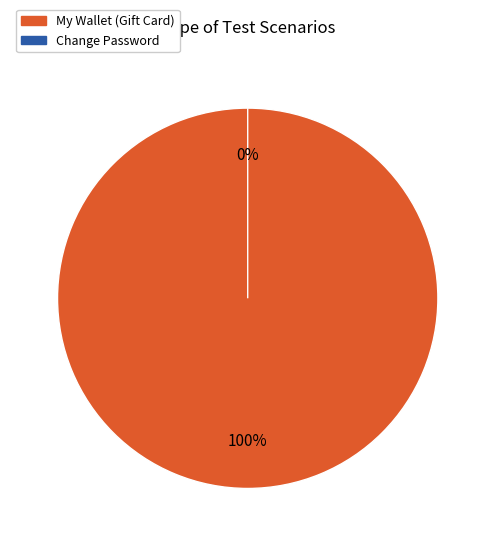

To the nearest percent, what percentage of the pie is My Wallet (Gift Card)?

100%